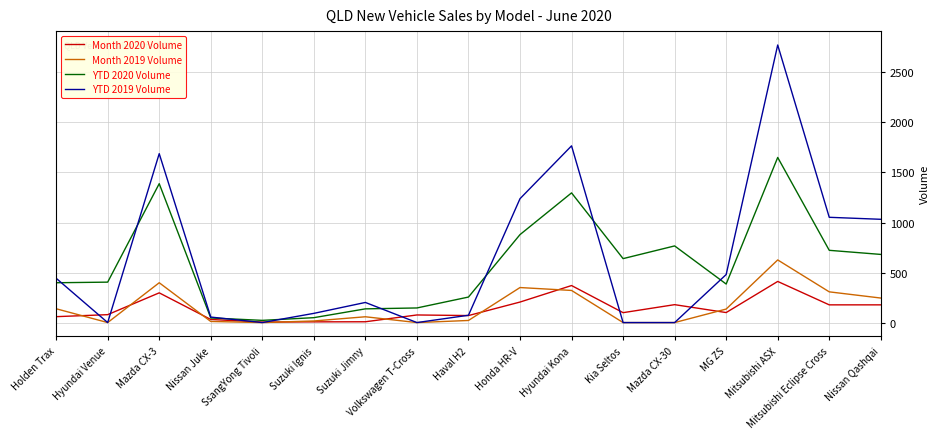

Where is the first local maximum for Month 2020 Volume?

Mazda CX-3